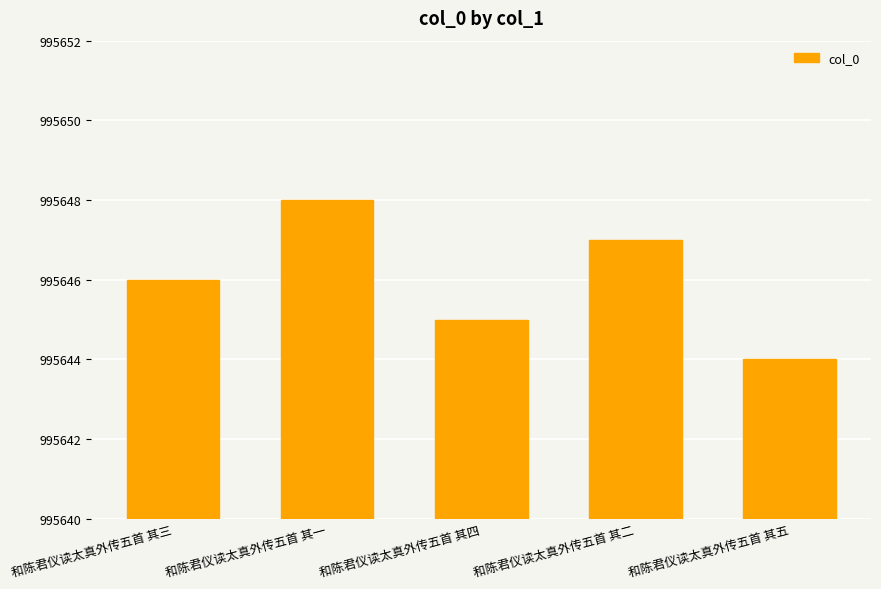

How many data points are less than 995646?

2